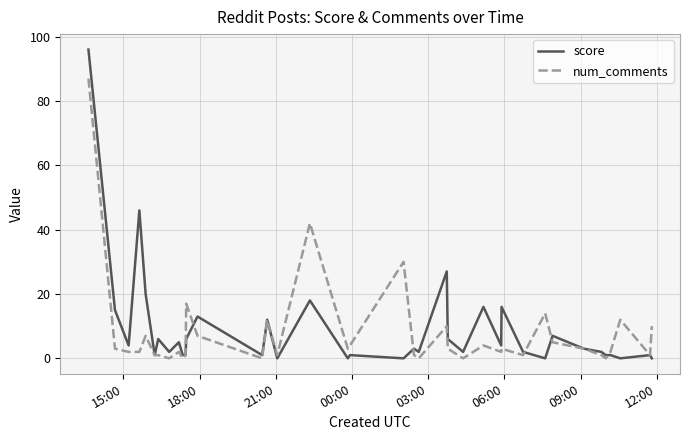

Rank the series by their maximum value, from lowest to highest.

num_comments, score